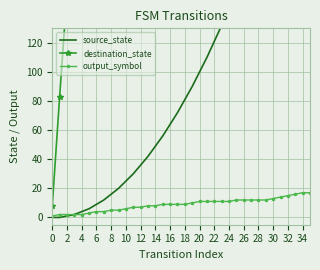

Where does the source_state series first go above 81?

19